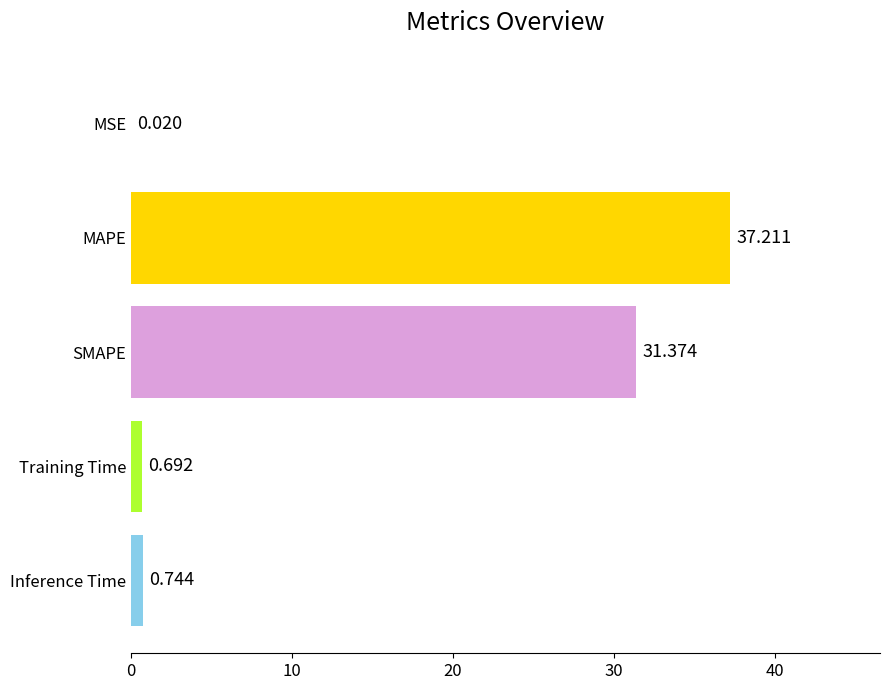

Which category has the highest value across all series?

MAPE